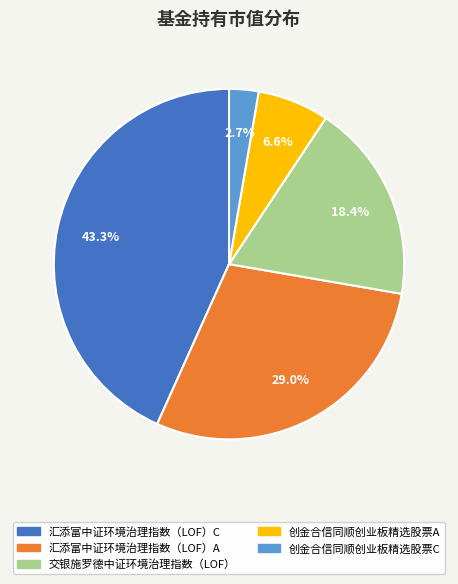

Which has a higher value, 汇添富中证环境治理指数（LOF）A or 交银施罗德中证环境治理指数（LOF）?

汇添富中证环境治理指数（LOF）A